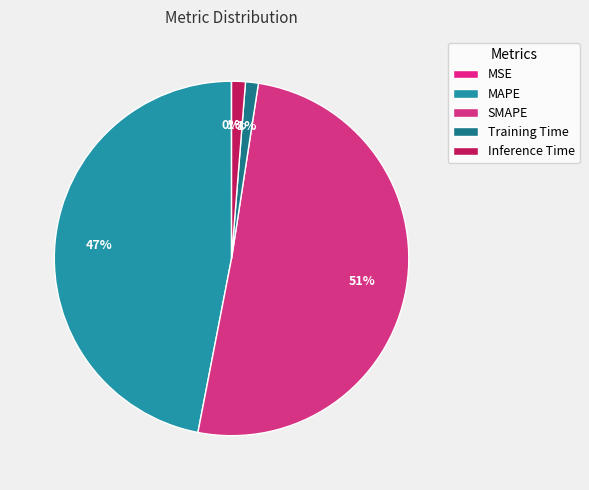

The Training Time slice represents 11% of the pie. True or false?

False